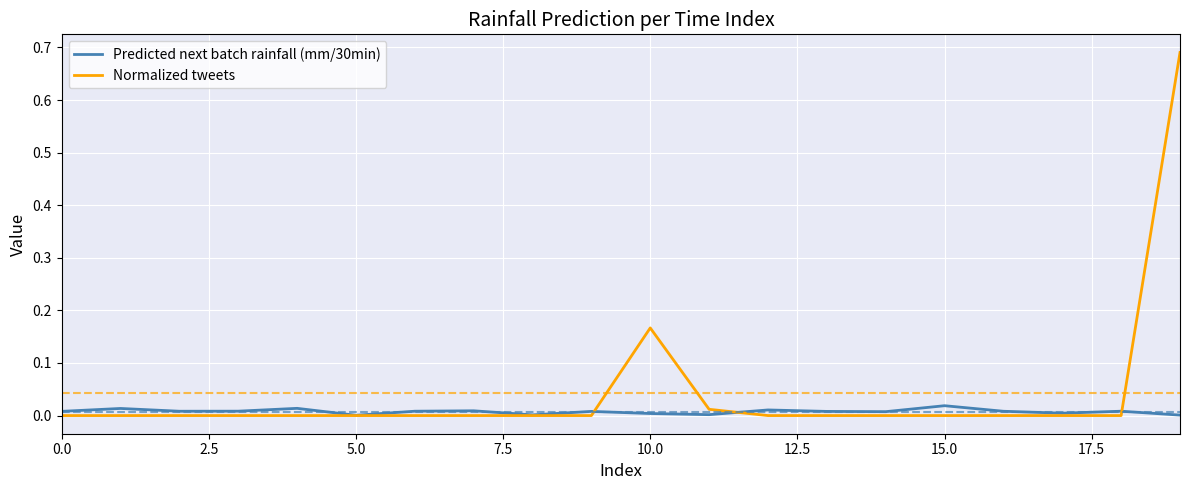

Which series has the widest spread of values?

Normalized tweets